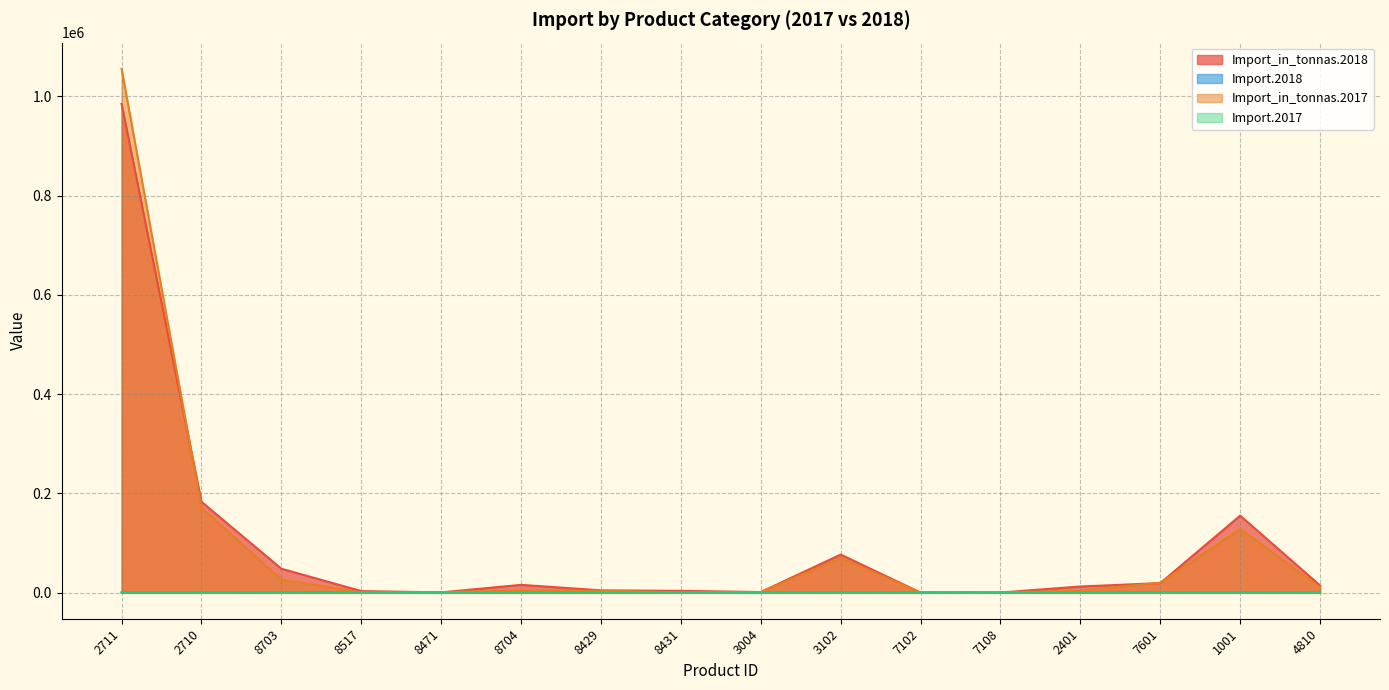

At how many categories does at least one series exceed 714998?

1